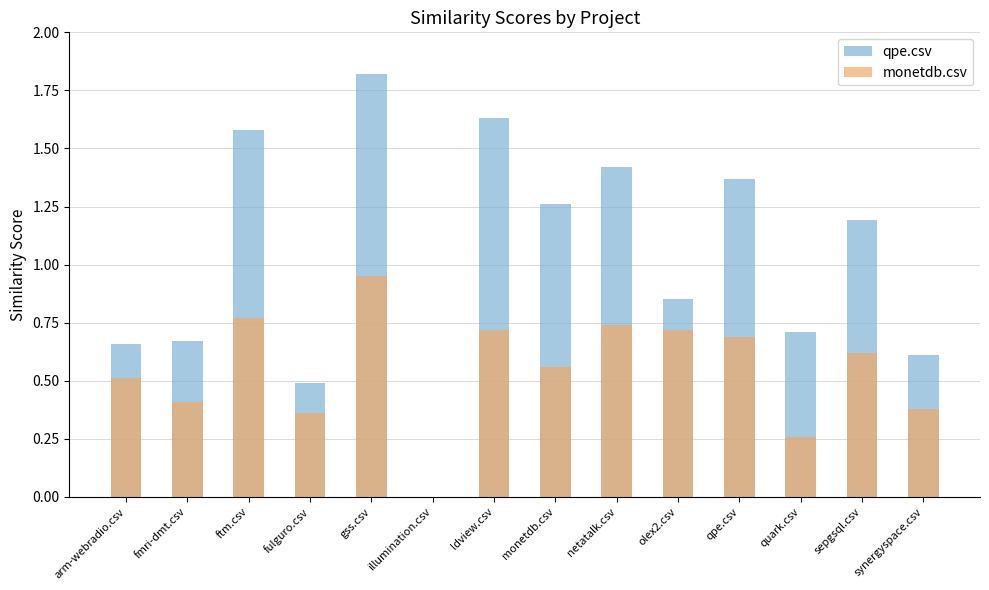

Where is monetdb.csv nearest to the value 0?

illumination.csv